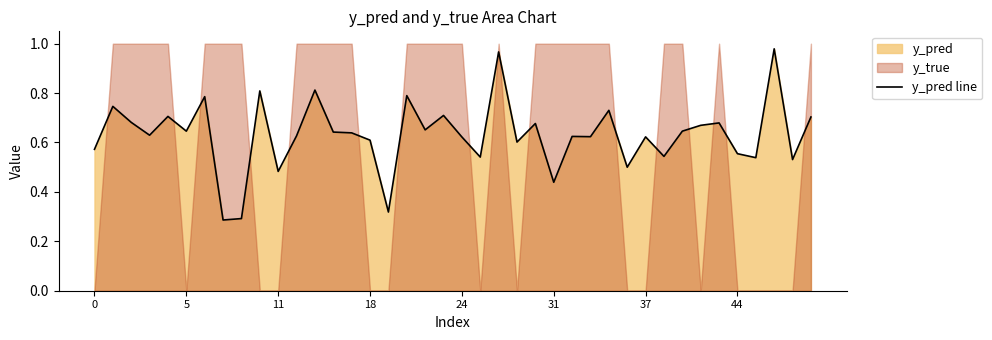

Is it true that y_pred line equals 0.3 at 44?

False